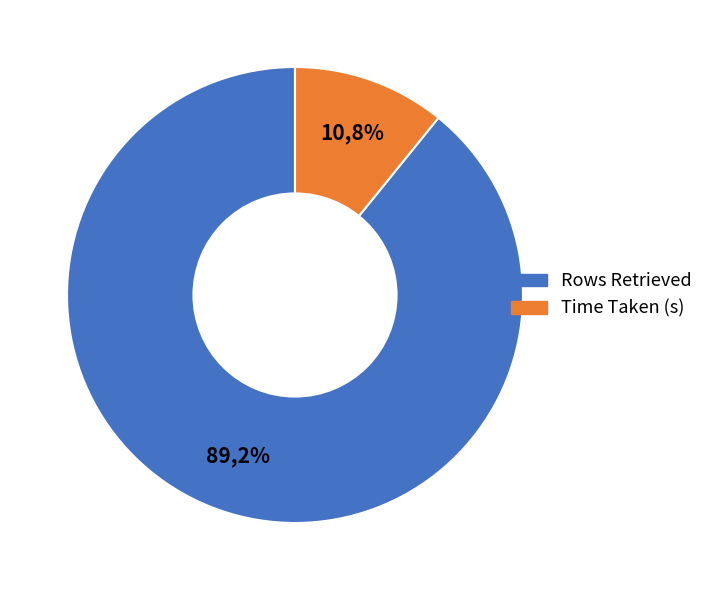

What percentage do Rows Retrieved and Time Taken (s) together represent?

100.0%